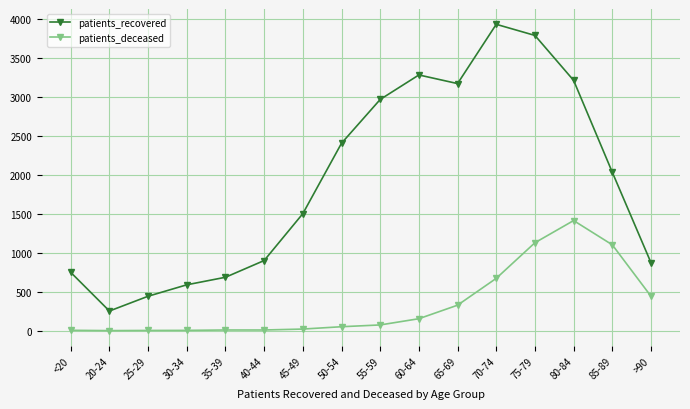

Rank the series at 45-49 from highest to lowest value.

patients_recovered, patients_deceased